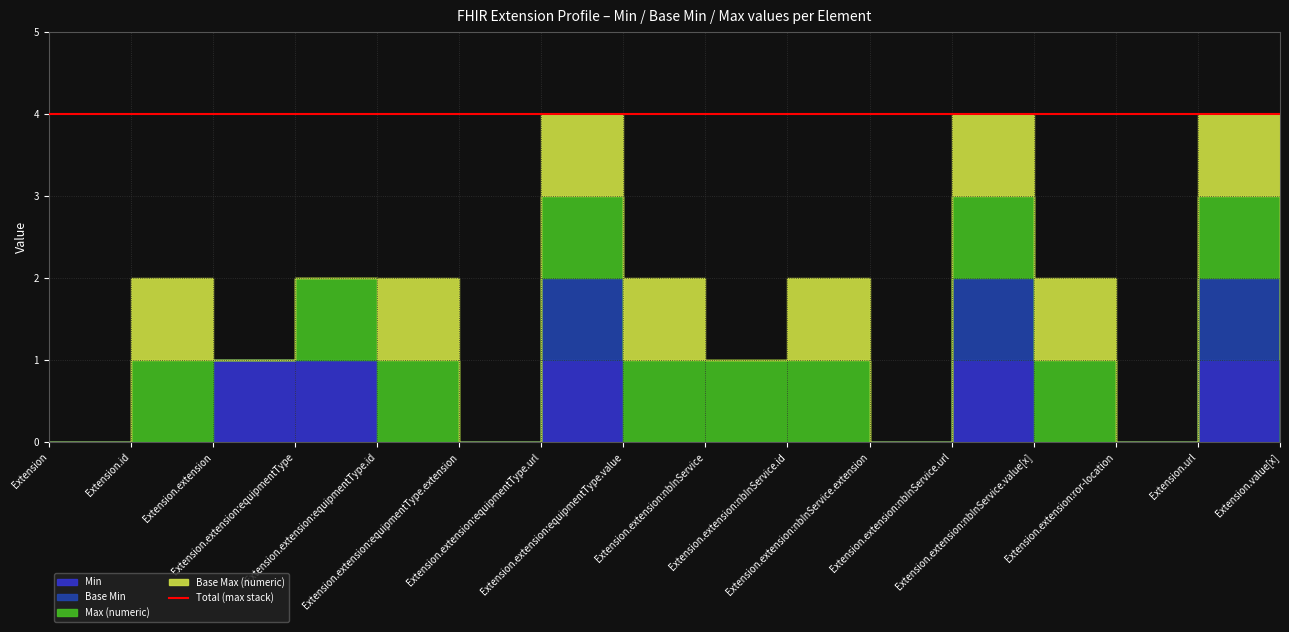

What is the value of the Max (numeric) point at the 5th from the left?

1